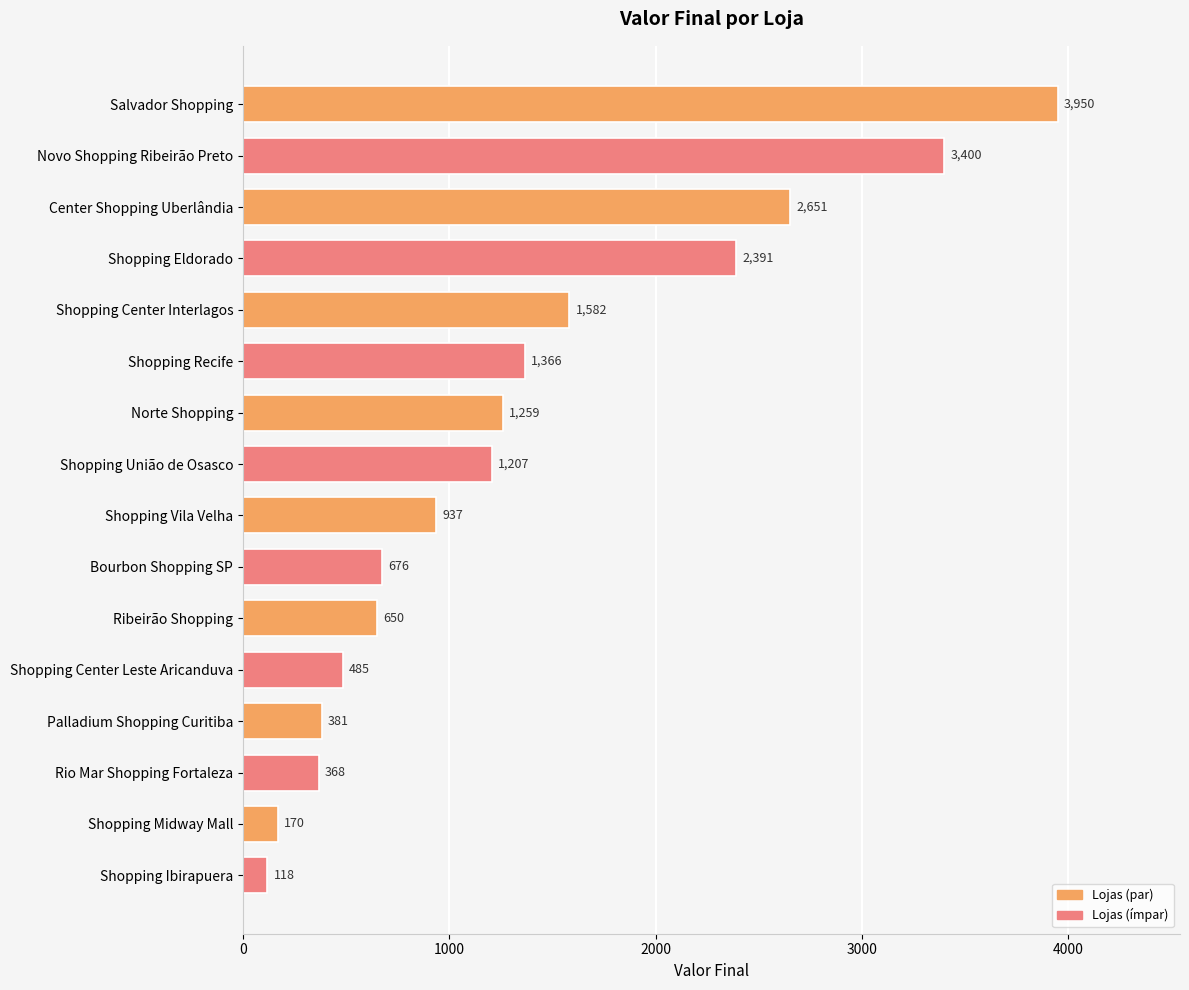

What is the value of the 8th bar from the top?

1207